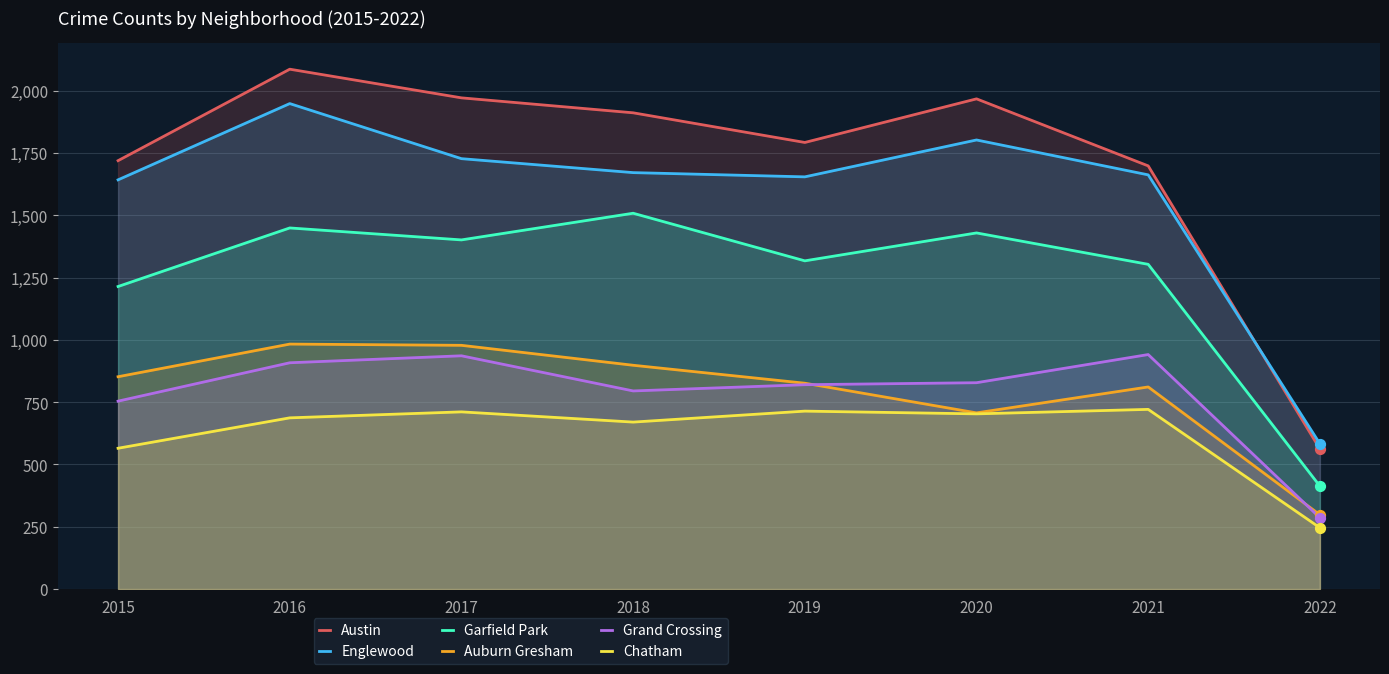

At how many categories does at least one series exceed 1812?

4